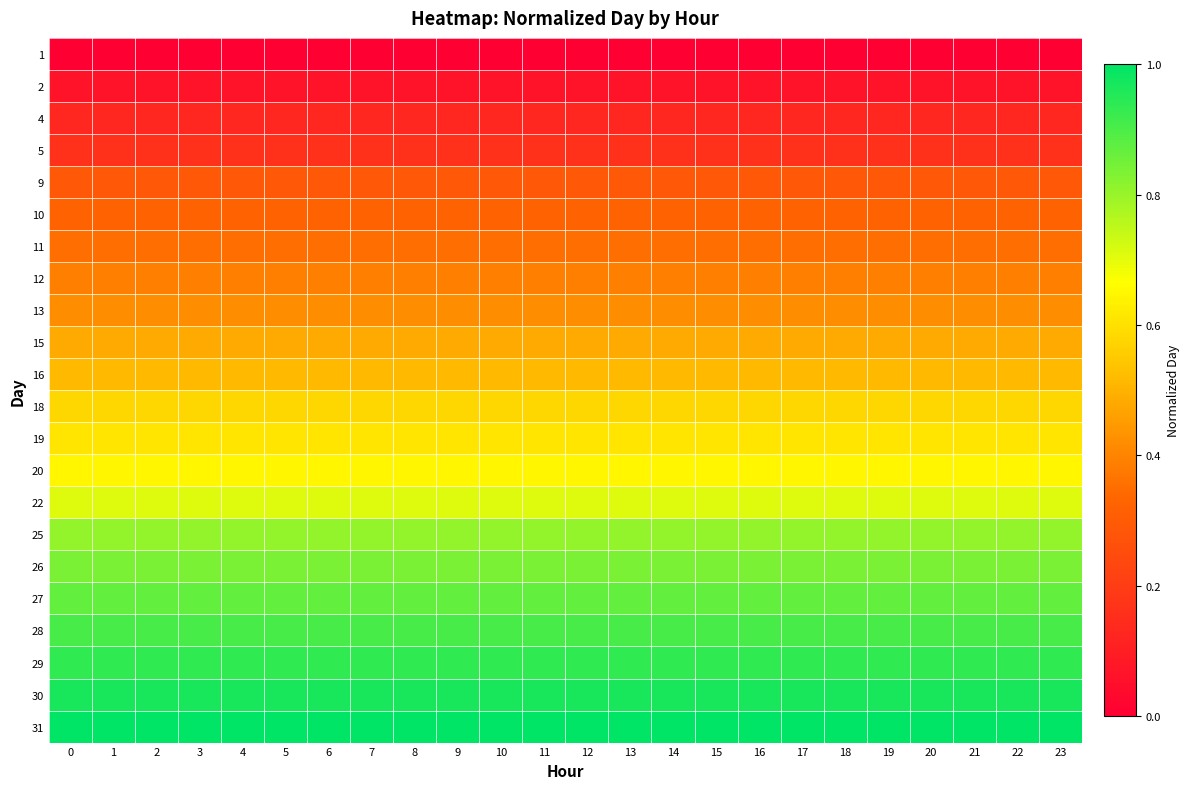

What is the greatest value displayed?

1.0